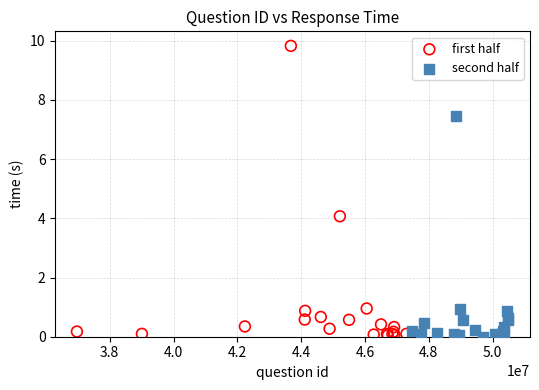

Which series contains the highest Y value?

first half